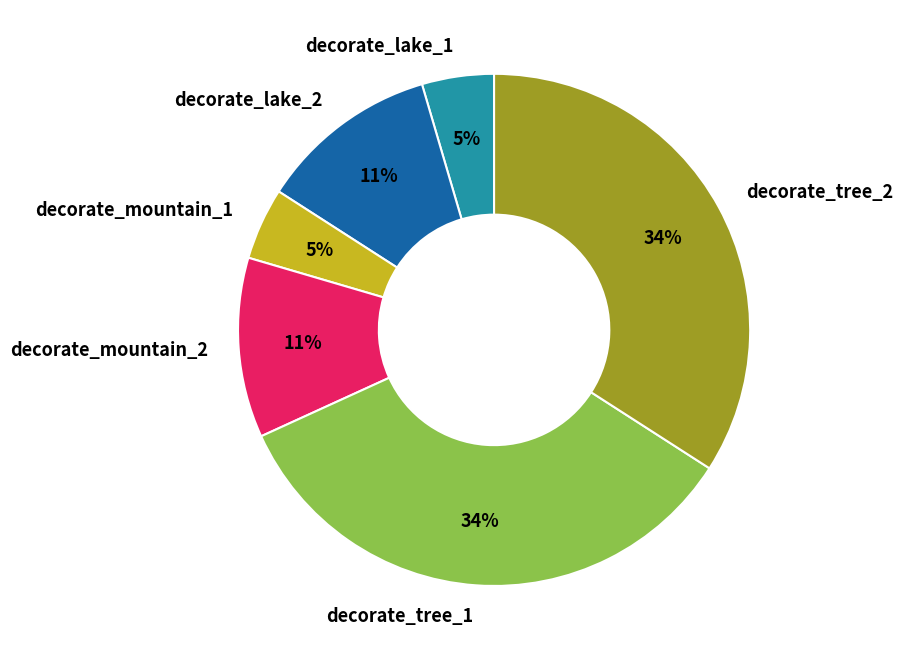

Is it true that decorate_tree_1 is 41% of the pie?

False